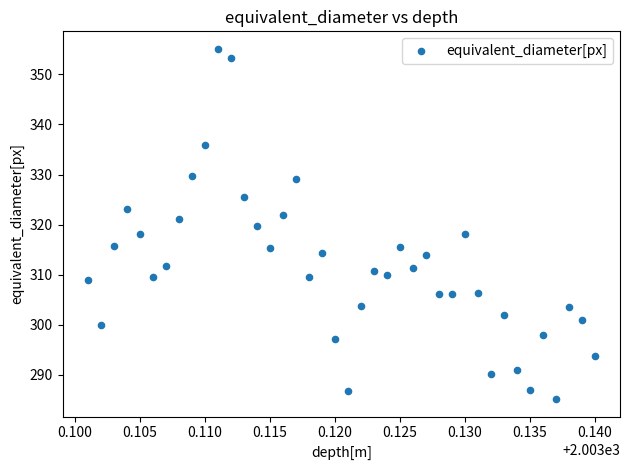

What is the range of Y values (max minus min)?

70.0